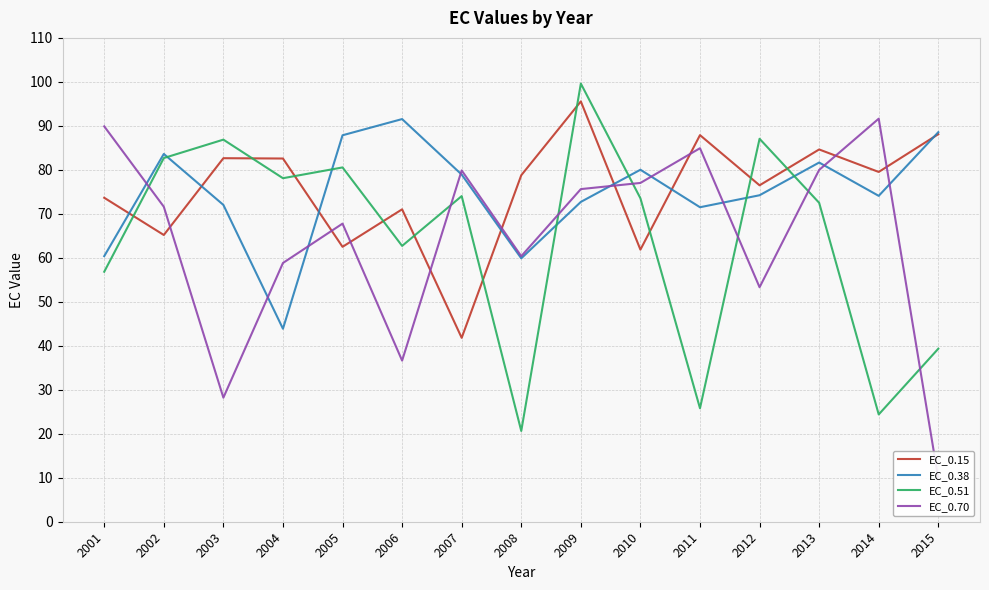

Which has a higher value, 2003 or 2014?

2003